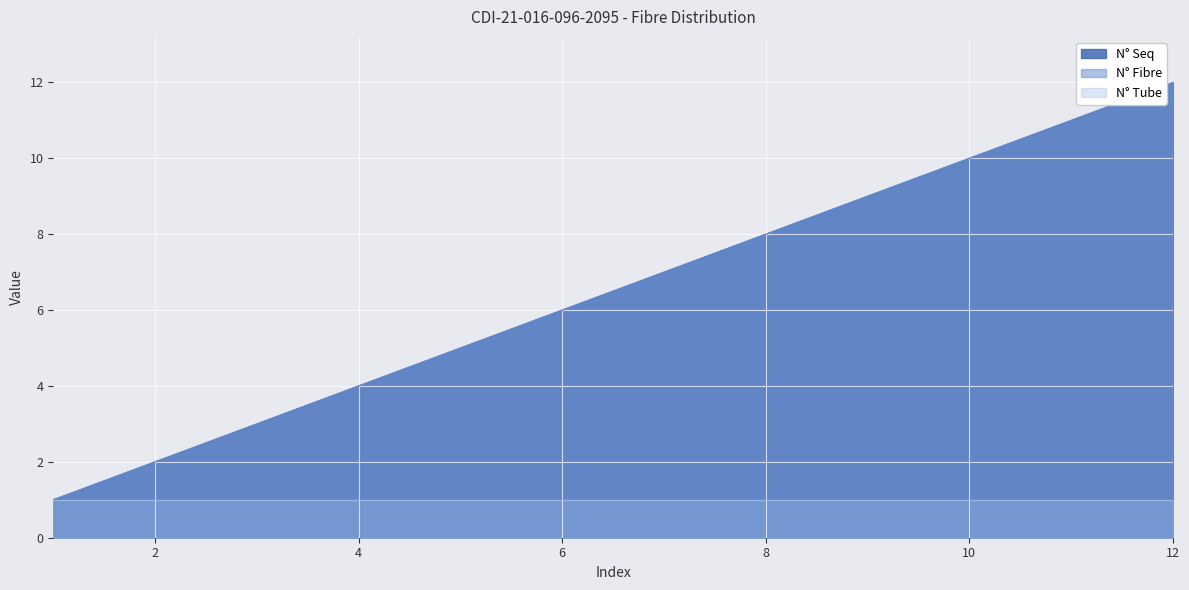

What is the difference between the N° Seq values at 1 and 10?

9